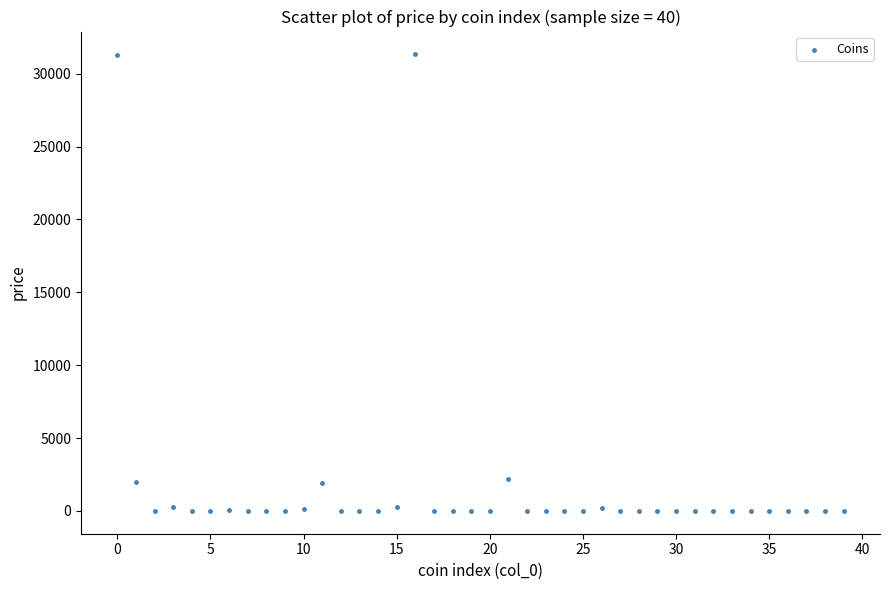

What is the range of Y values (max minus min)?

31327.7